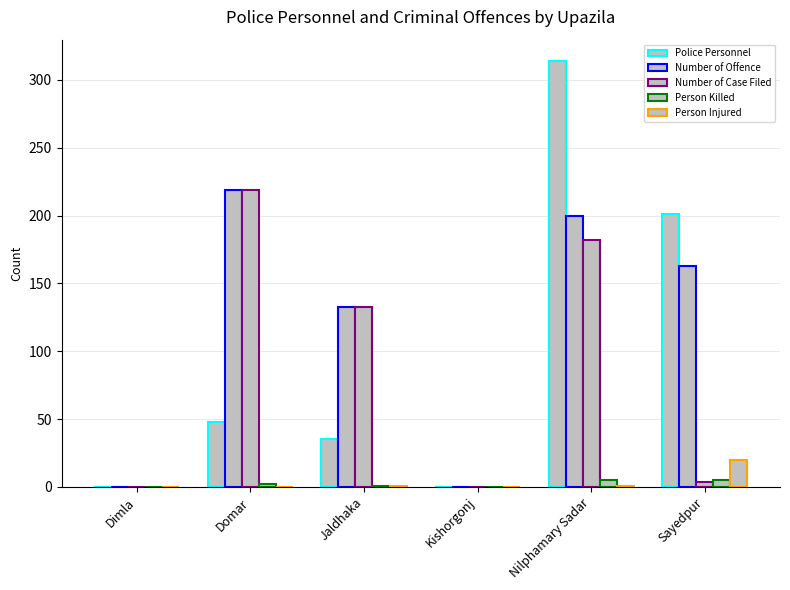

How many groups of bars are there?

6